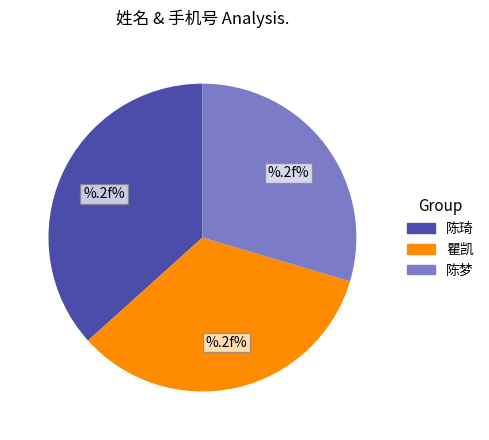

Rank the categories by value from highest to lowest.

陈琦, 瞿凯, 陈梦